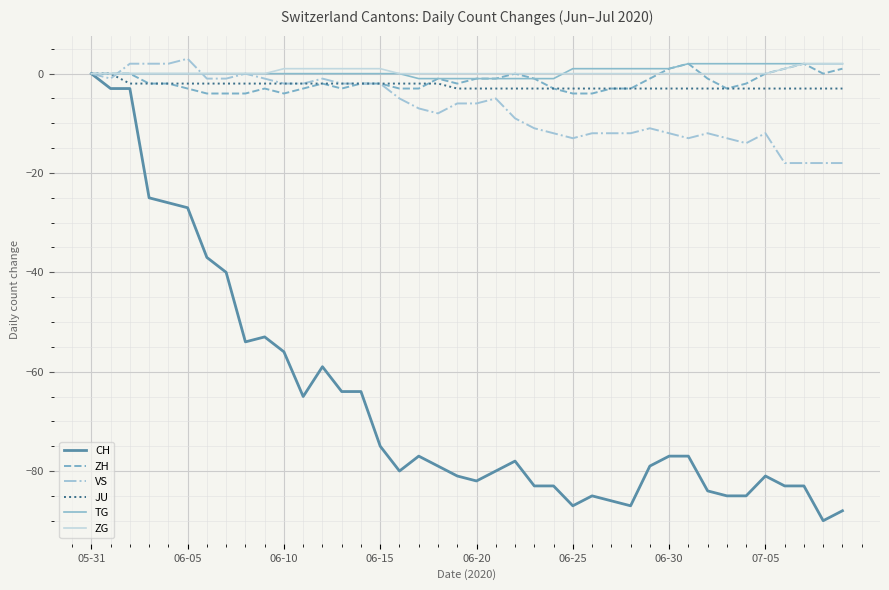

Which series has the largest range (max minus min)?

CH